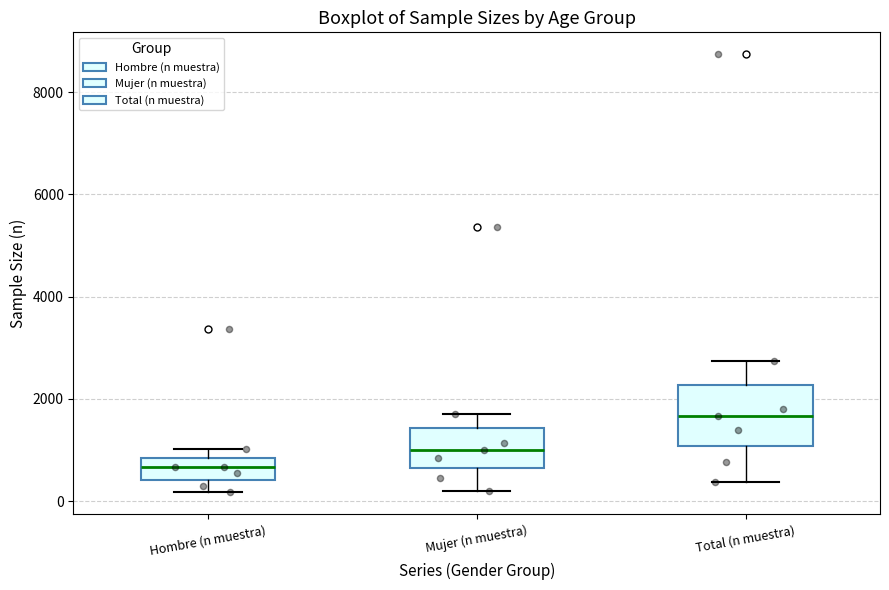

Reading left to right, read every box against the y-axis: the position of its median line, the range the box covers, and the ends of its whiskers. The values are not printed on the chart, so give them approximately, as read against the axis.

Hombre (n muestra): median 600, box 400 to 800, whiskers 200 to 1000
Mujer (n muestra): median 1000, box 600 to 1400, whiskers 200 to 1800
Total (n muestra): median 1600, box 1000 to 2200, whiskers 400 to 2800